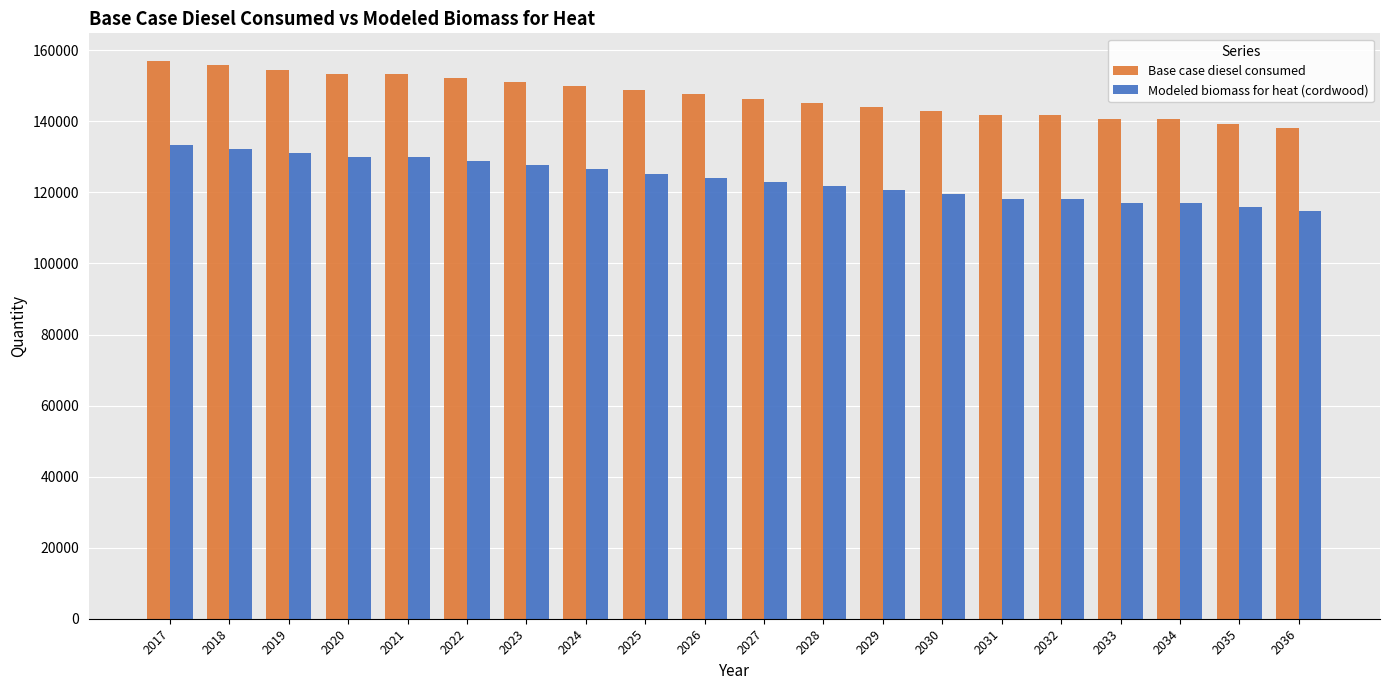

Reading left to right, list all the values displayed in this chart.

Base case diesel consumed: 2017=156924.0	2018=155754.0	2019=154584.0	2020=153414.0	2021=153414.0	2022=152244.0	2023=151074.0	2024=149904.0	2025=148734.0	2026=147564.0	2027=146394.0	2028=145224.0	2029=144054.0	2030=142884.0	2031=141714.0	2032=141714.0	2033=140544.0	2034=140544.0	2035=139374.0	2036=138204.0
Modeled biomass for heat (cordwood): 2017=133472.1	2018=132302.1	2019=131132.1	2020=129962.1	2021=129962.1	2022=128792.1	2023=127622.1	2024=126452.1	2025=125282.1	2026=124112.1	2027=122942.1	2028=121772.1	2029=120602.1	2030=119432.1	2031=118262.1	2032=118262.1	2033=117092.1	2034=117092.1	2035=115922.1	2036=114752.1